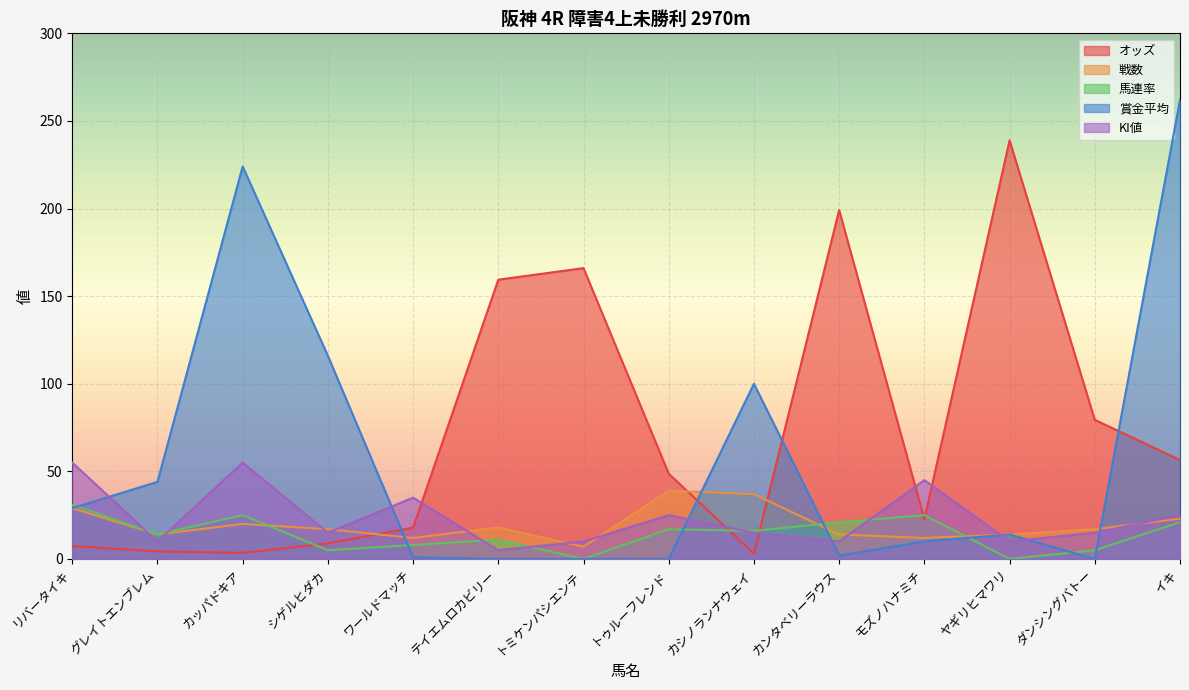

Where does the 賞金平均 series first go above 14?

リバータイキ